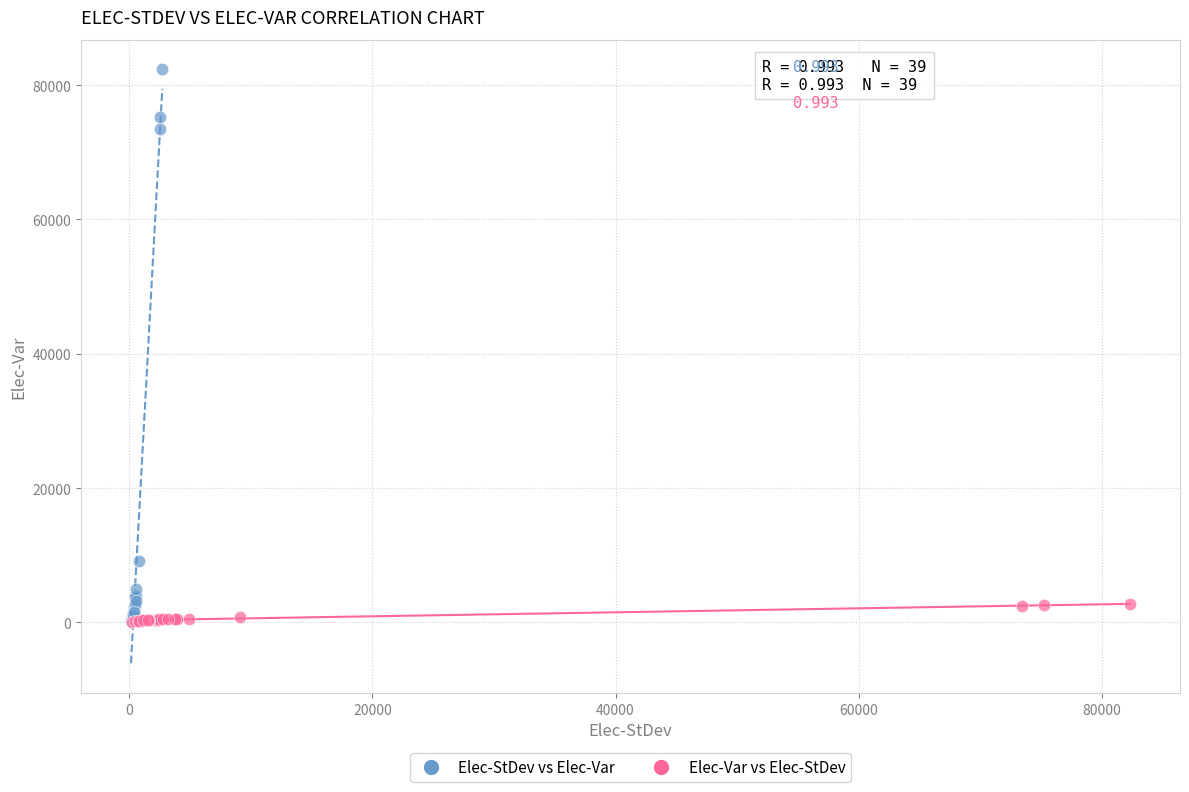

Which series contains the highest Y value?

Elec-StDev vs Elec-Var